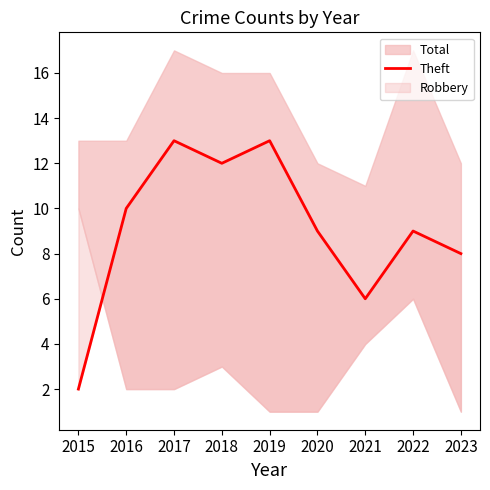

How many data points are above 9?

4